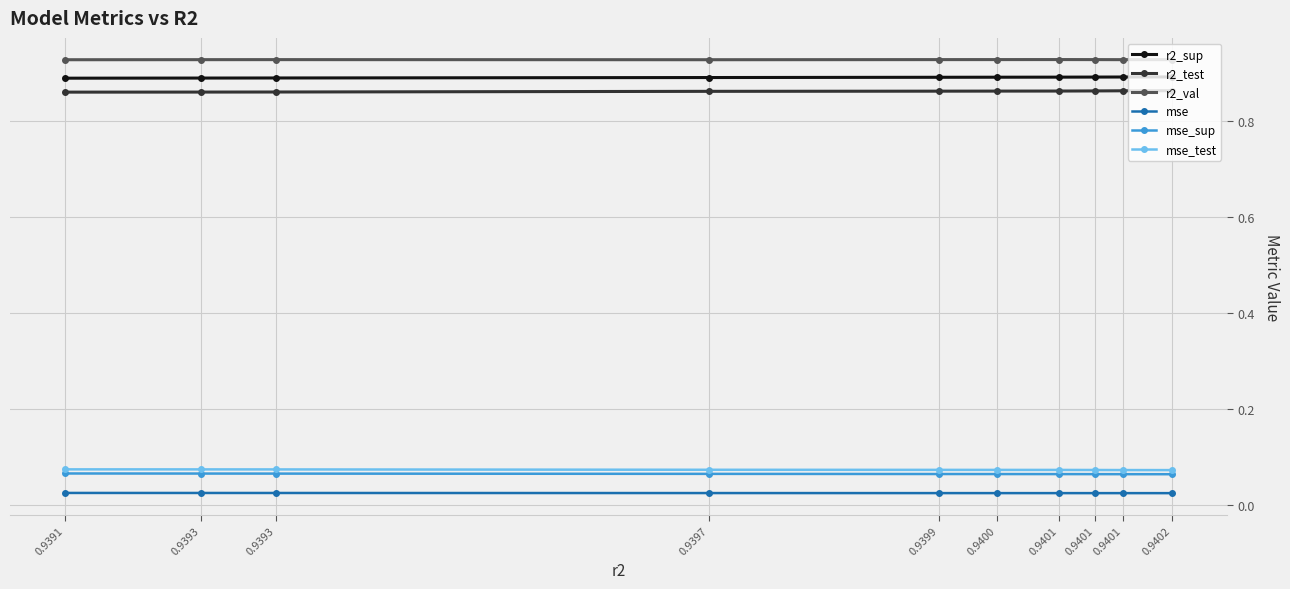

Which series has the largest total across all categories?

r2_val